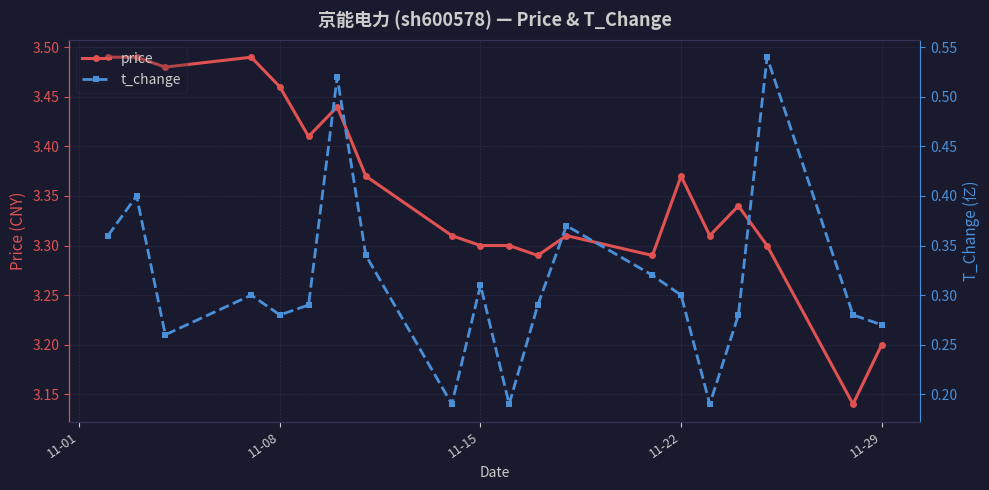

Which series has the largest total across all categories?

price